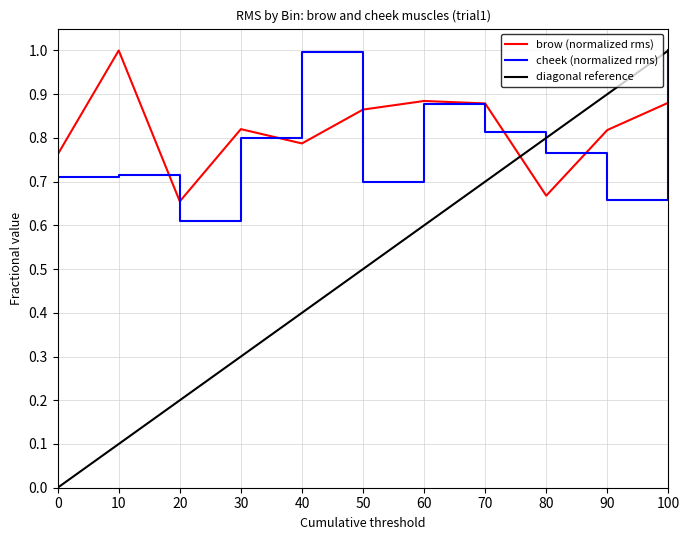

Reading left to right, extract all data points from this chart.

brow: 0.8	1.0	0.7	0.8	0.8	0.9	0.9	0.9	0.7	0.8	0.9
cheek: 0.7	0.7	0.6	0.8	1.0	0.7	0.9	0.8	0.8	0.7	1.0